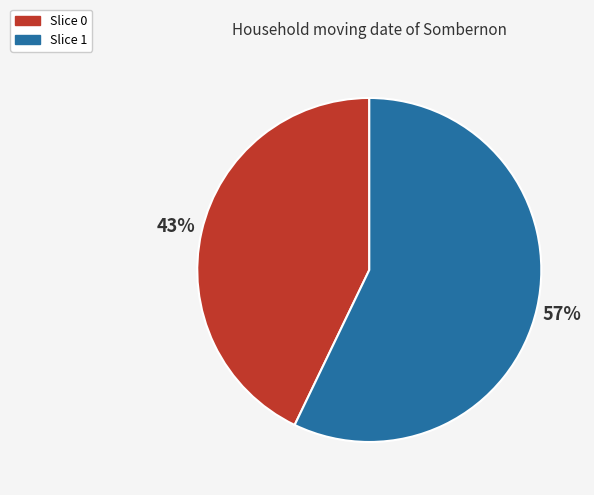

To the nearest percent, what is the difference between the largest and smallest slice percentages?

14%